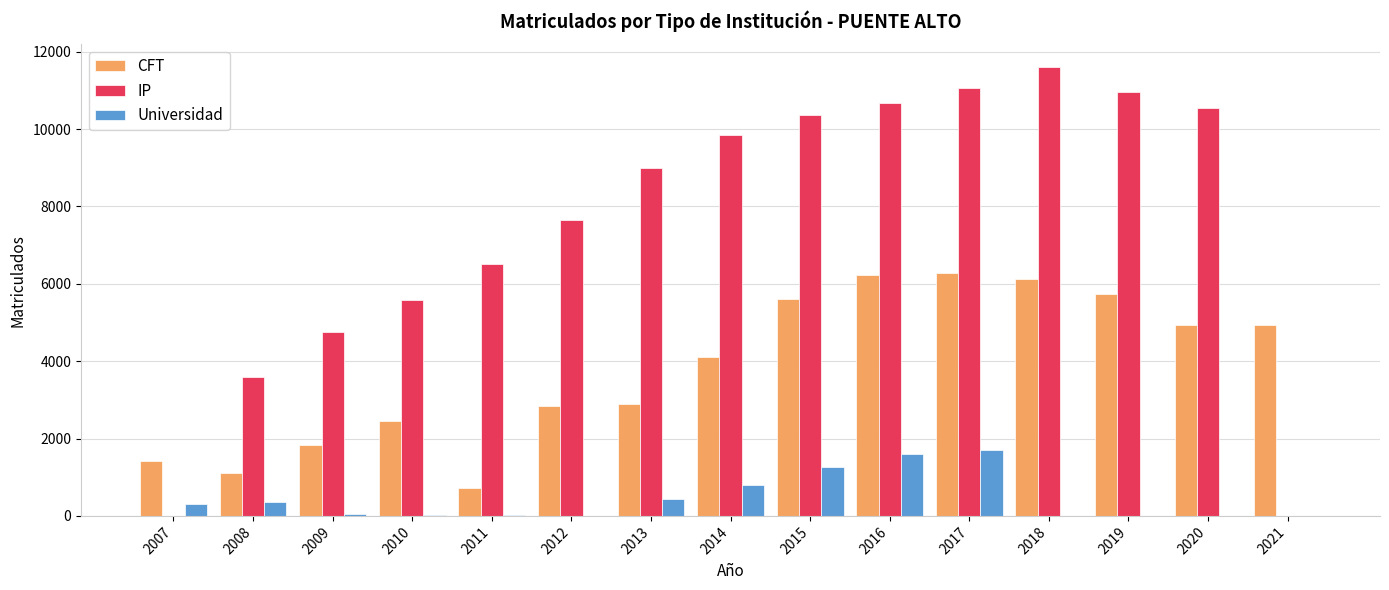

Is the value of Universidad at 2020 greater than the value of CFT at 2011?

No